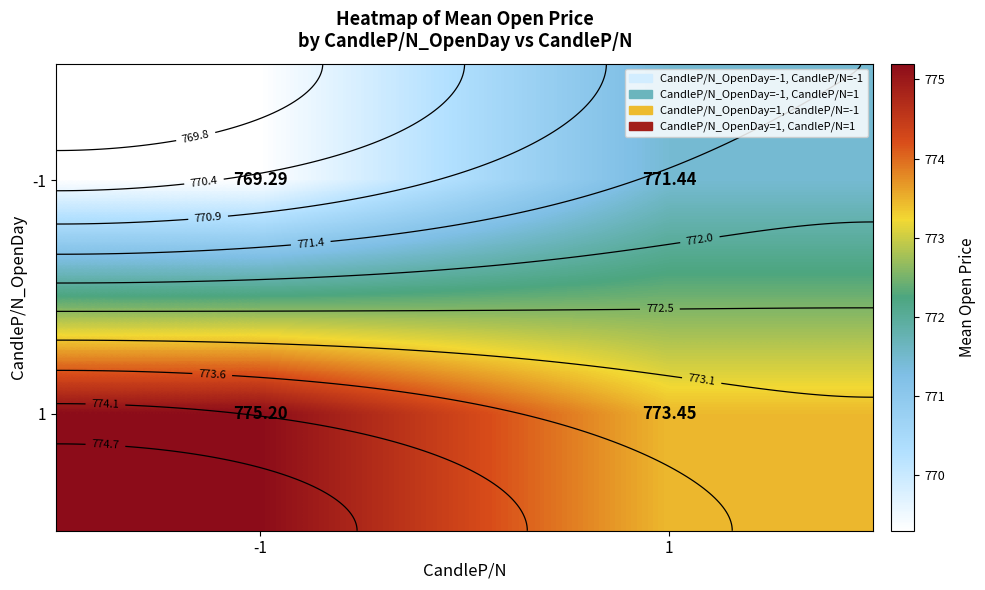

What is the greatest value displayed?

775.2